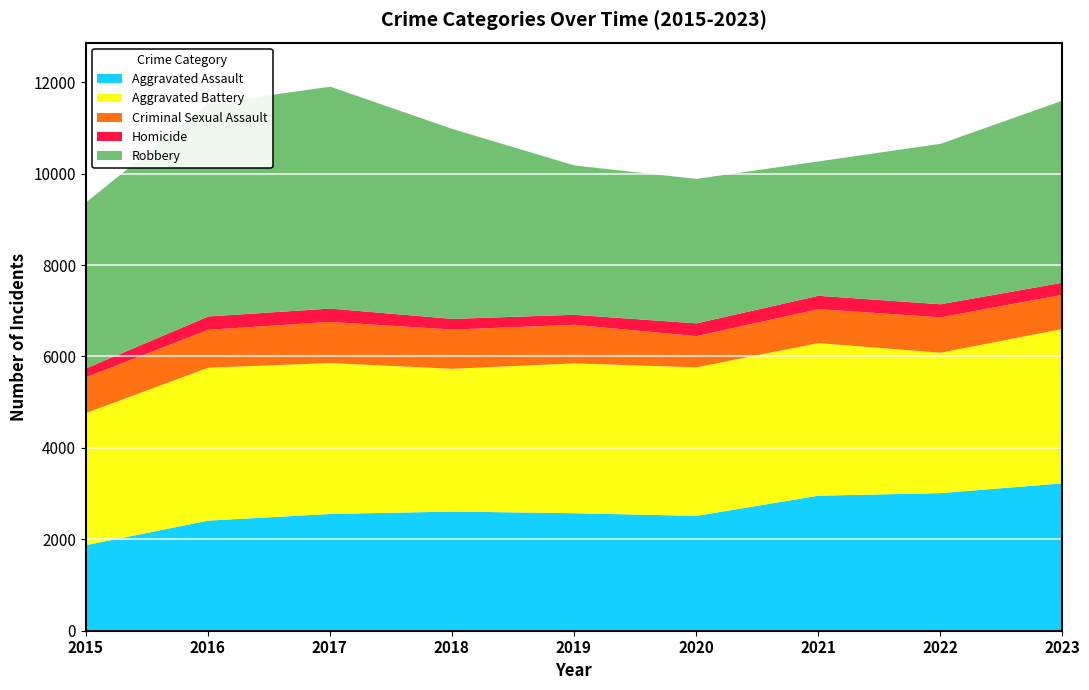

Reading left to right, transcribe all the data shown in this chart.

Aggravated Assault: 2015=1884	2016=2420	2017=2565	2018=2618	2019=2582	2020=2523	2021=2965	2022=3021	2023=3236
Aggravated Battery: 2015=2891	2016=3345	2017=3302	2018=3123	2019=3278	2020=3250	2021=3339	2022=3071	2023=3377
Criminal Sexual Assault: 2015=784	2016=830	2017=900	2018=858	2019=844	2020=682	2021=743	2022=775	2023=749
Homicide: 2015=193	2016=291	2017=292	2018=234	2019=219	2020=280	2021=292	2022=286	2023=263
Robbery: 2015=3633	2016=4653	2017=4854	2018=4156	2019=3267	2020=3161	2021=2939	2022=3510	2023=3984